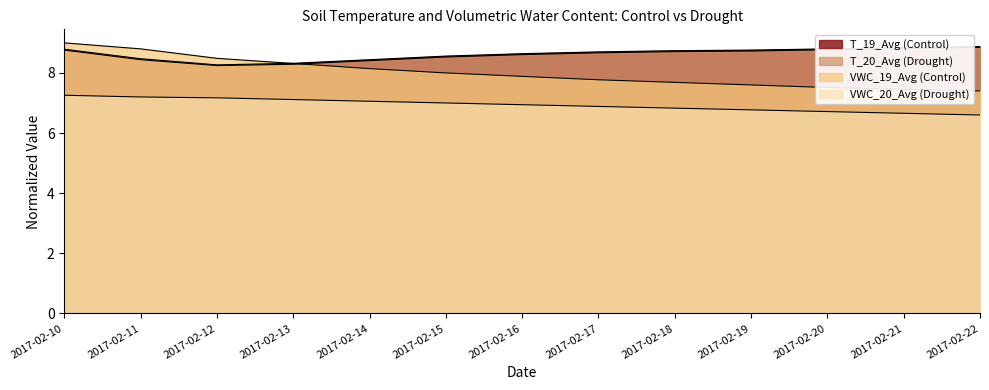

The value of T_20_Avg (Drought) at 2017-02-14 is 8.4. True or false?

True